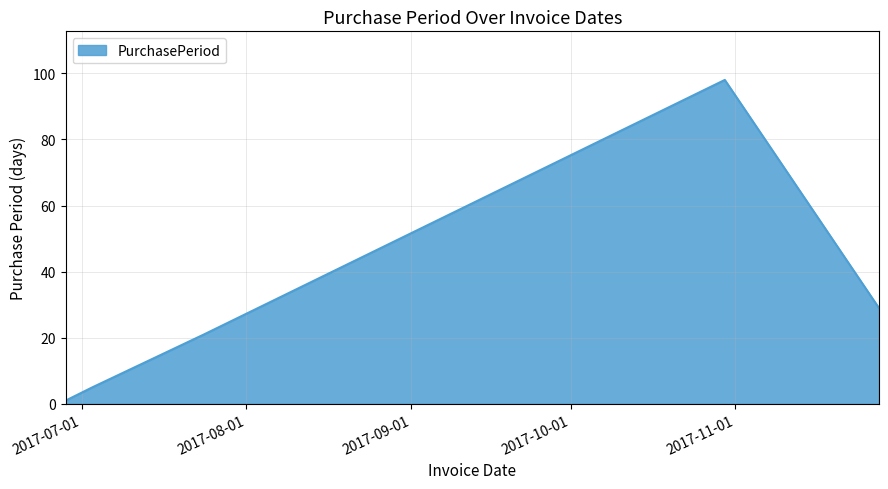

What is the difference between the maximum and minimum values?

97